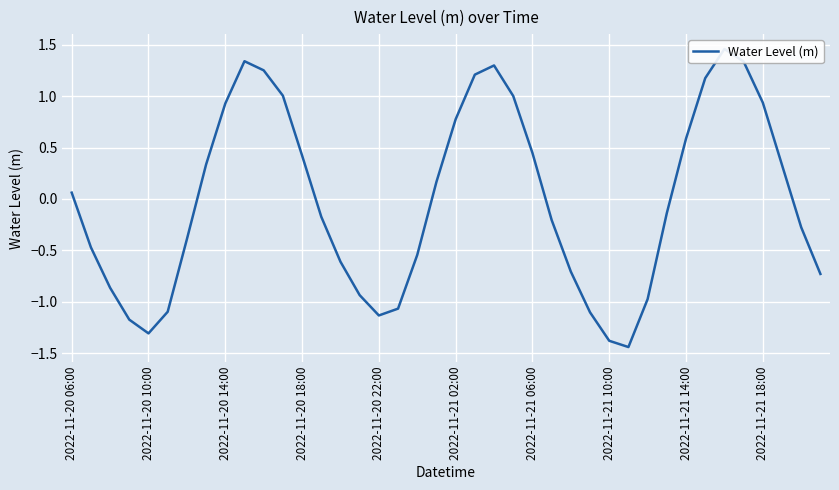

How many data points are above 0?

19